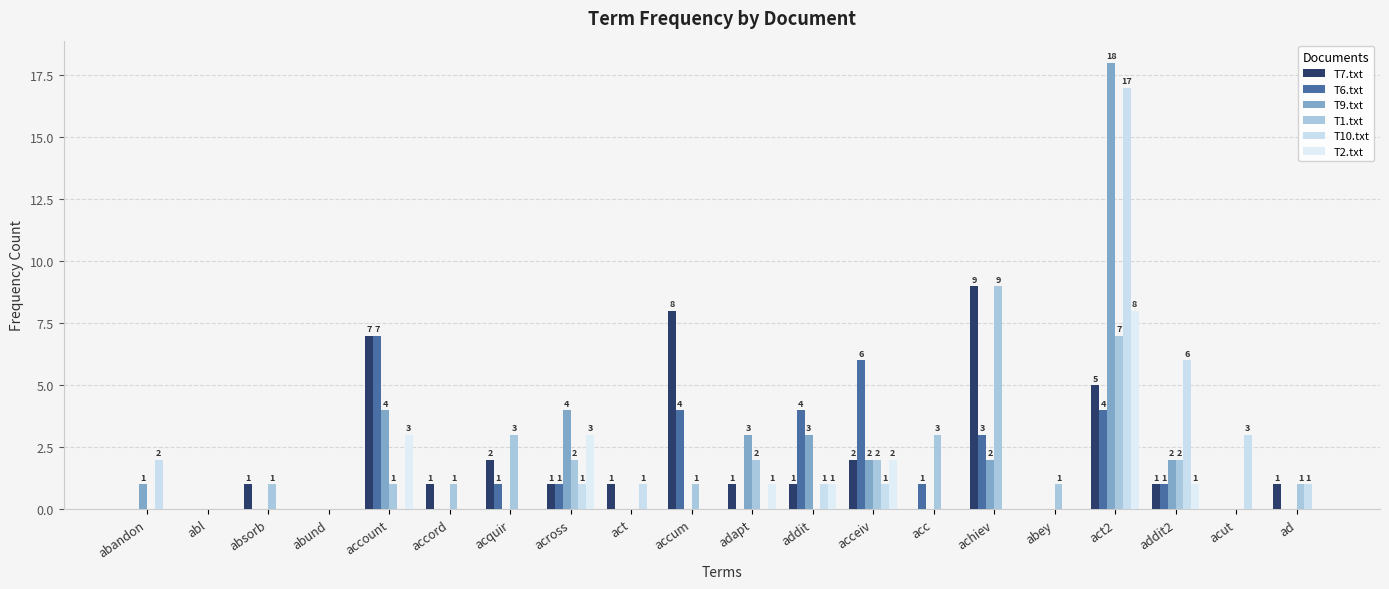

What is the maximum value shown in the chart?

18